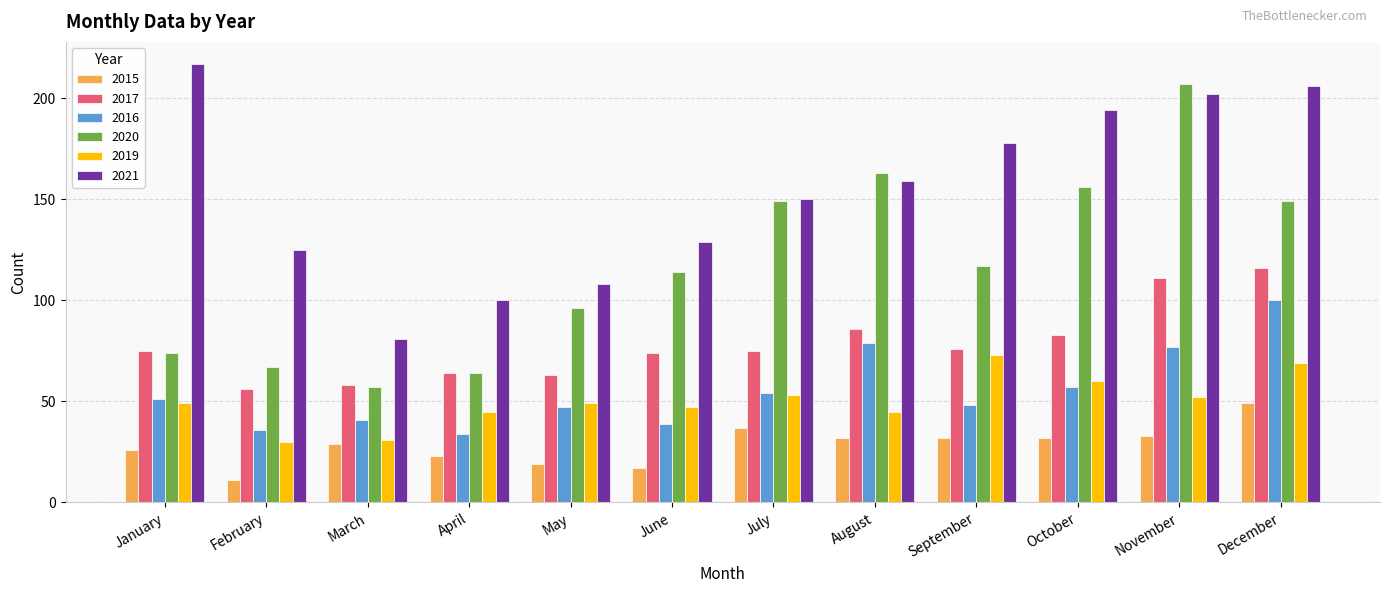

What is the difference between the second highest and second lowest values in the 2021 series?

106